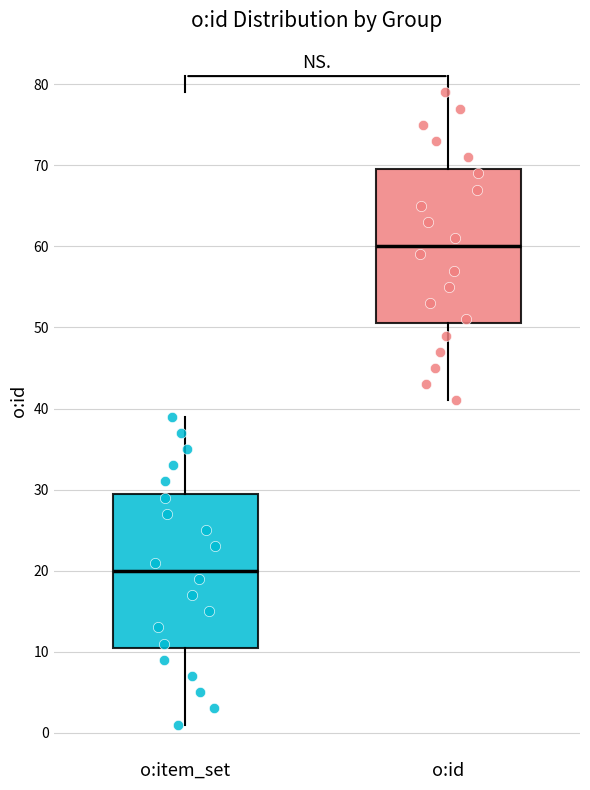

Reading left to right, read every box against the y-axis: the position of its median line, the range the box covers, and the ends of its whiskers. The values are not printed on the chart, so give them approximately, as read against the axis.

o:item_set: median 20, box 11 to 30, whiskers 1 to 39
o:id: median 60, box 51 to 70, whiskers 41 to 79